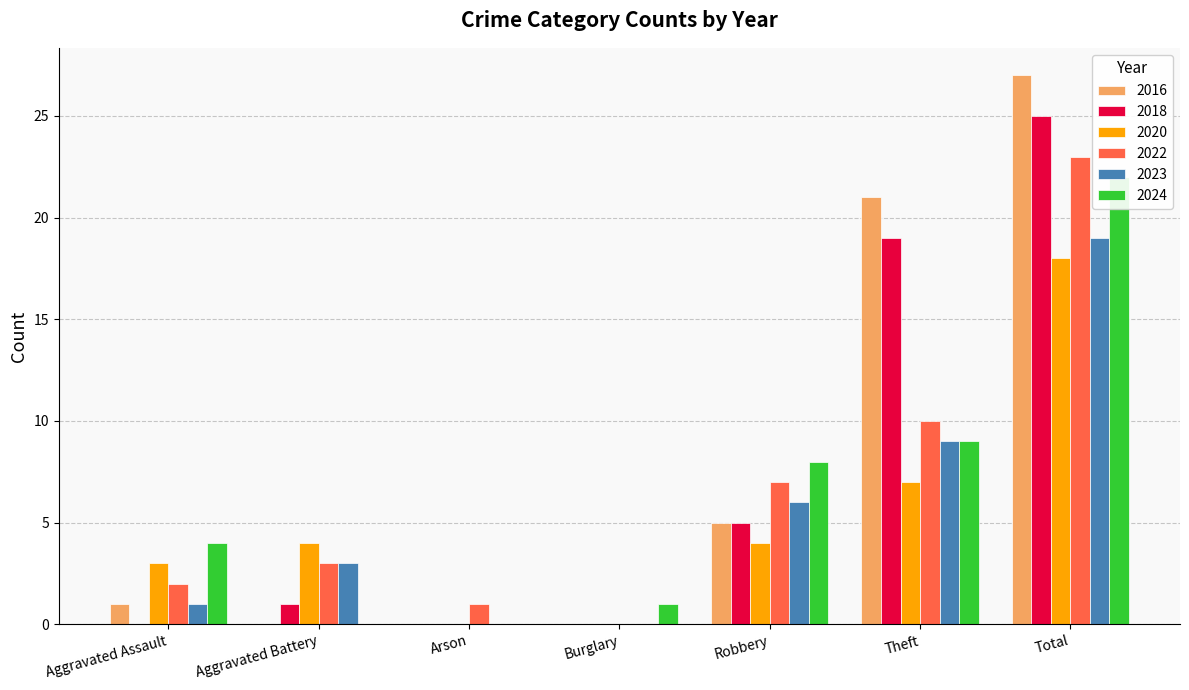

List the labels in order of 2018 value, smallest first.

Aggravated Assault, Arson, Burglary, Aggravated Battery, Robbery, Theft, Total